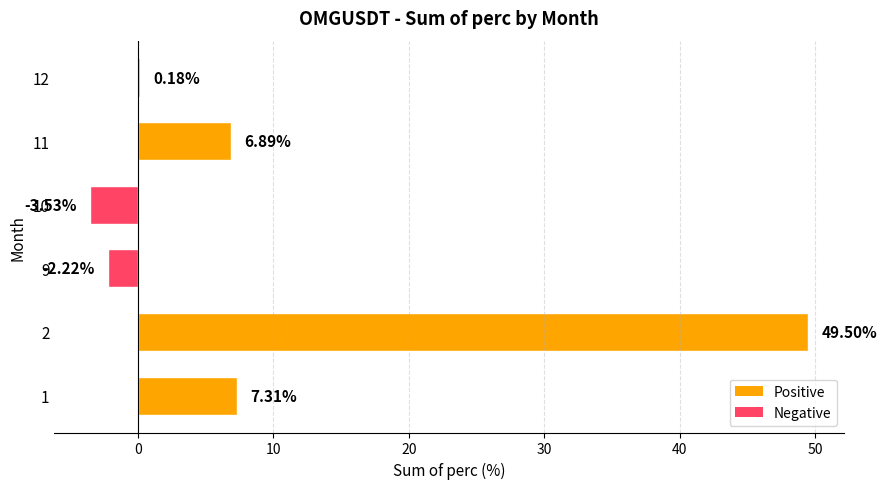

What is the difference between the second highest and second lowest values?

9.5